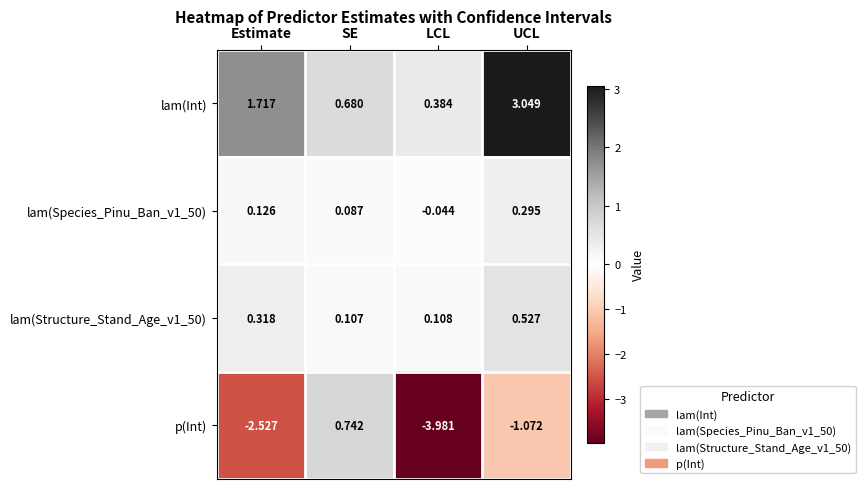

Between Estimate and LCL, which series saw the biggest shift?

p(Int)